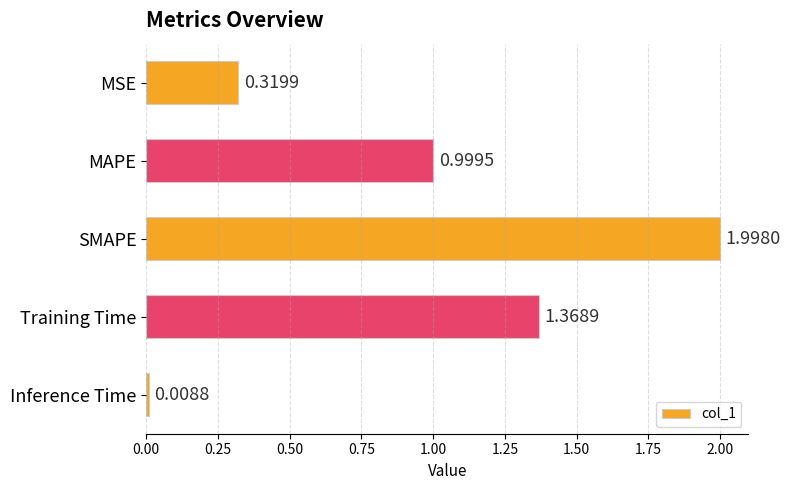

What is the change in value from Training Time to Inference Time?

-1.4